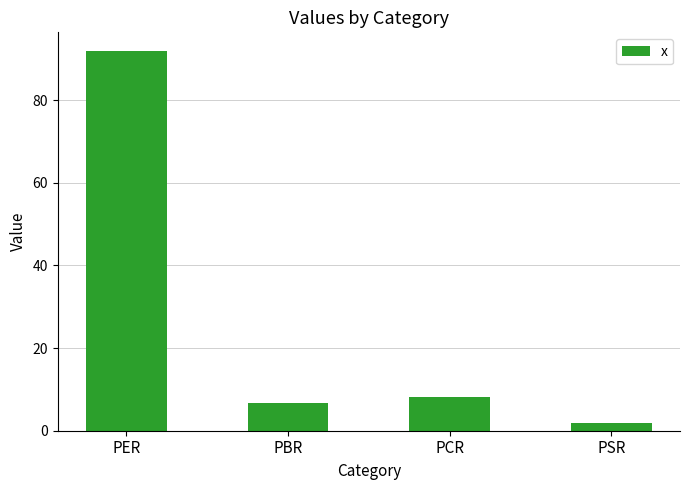

What value does the data have at PSR?

1.8